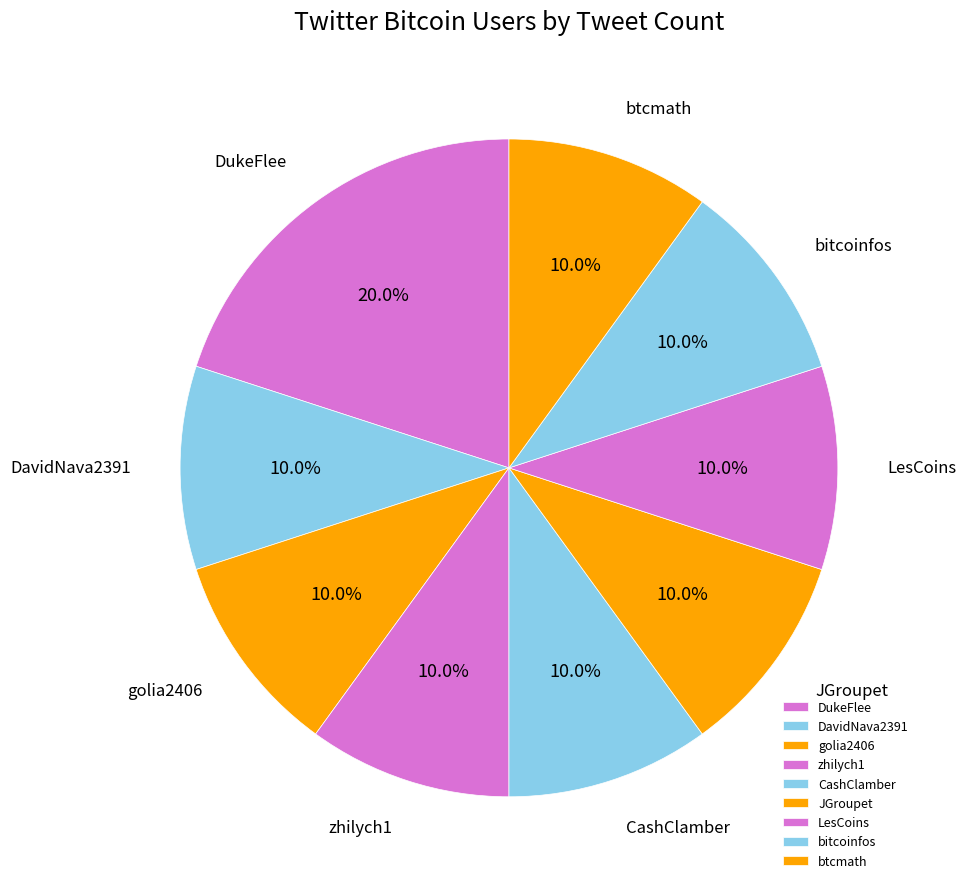

Which has a higher value, golia2406 or DukeFlee?

DukeFlee